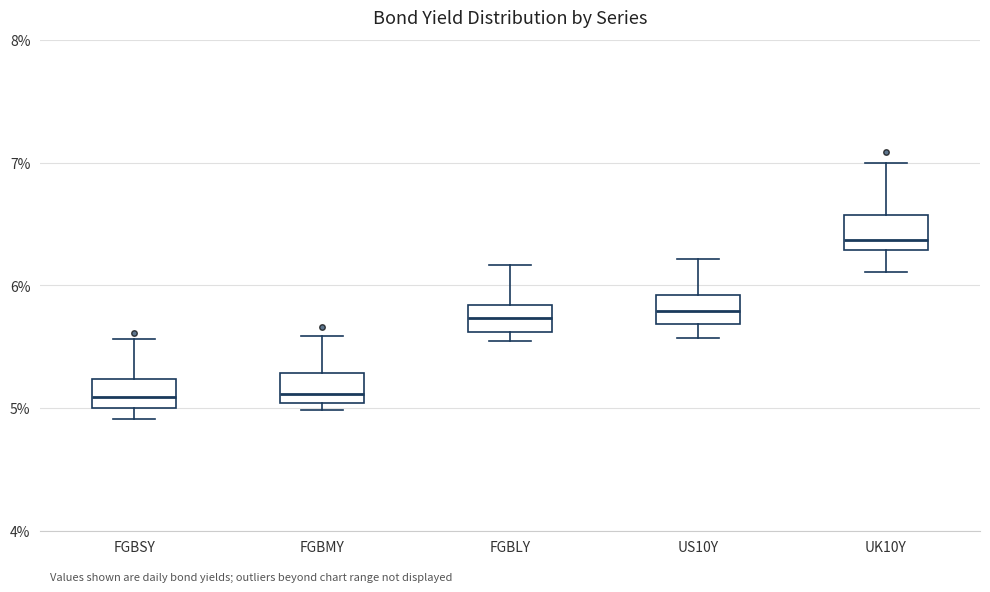

Where is the lower edge of the box for UK10Y on the y-axis? The values are not printed on the chart, so give them approximately, as read against the axis.

6.3